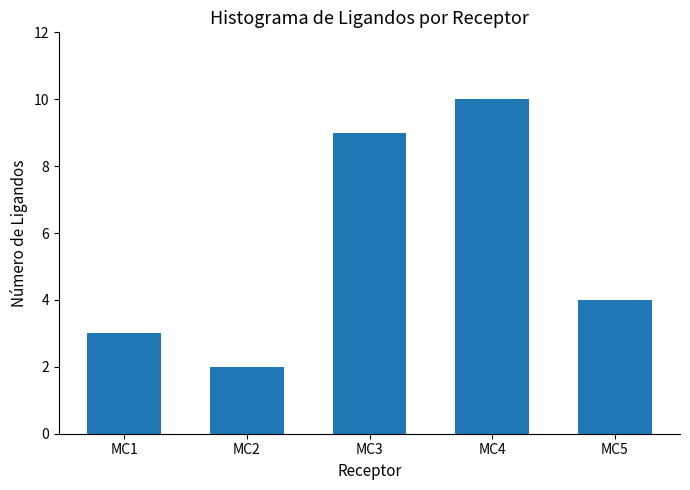

Reading right to left, extract all data points from this chart.

MC5=4	MC4=10	MC3=9	MC2=2	MC1=3